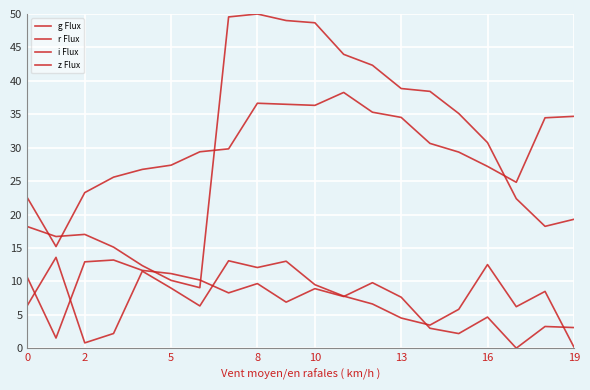

What is the value of the g Flux point at the 15th from the left?

30.6